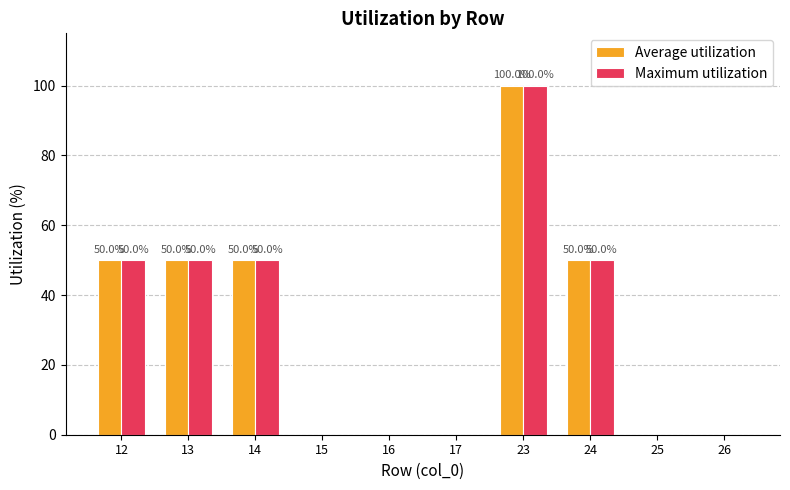

What is the difference between the Average utilization values at 23 and 12?

50